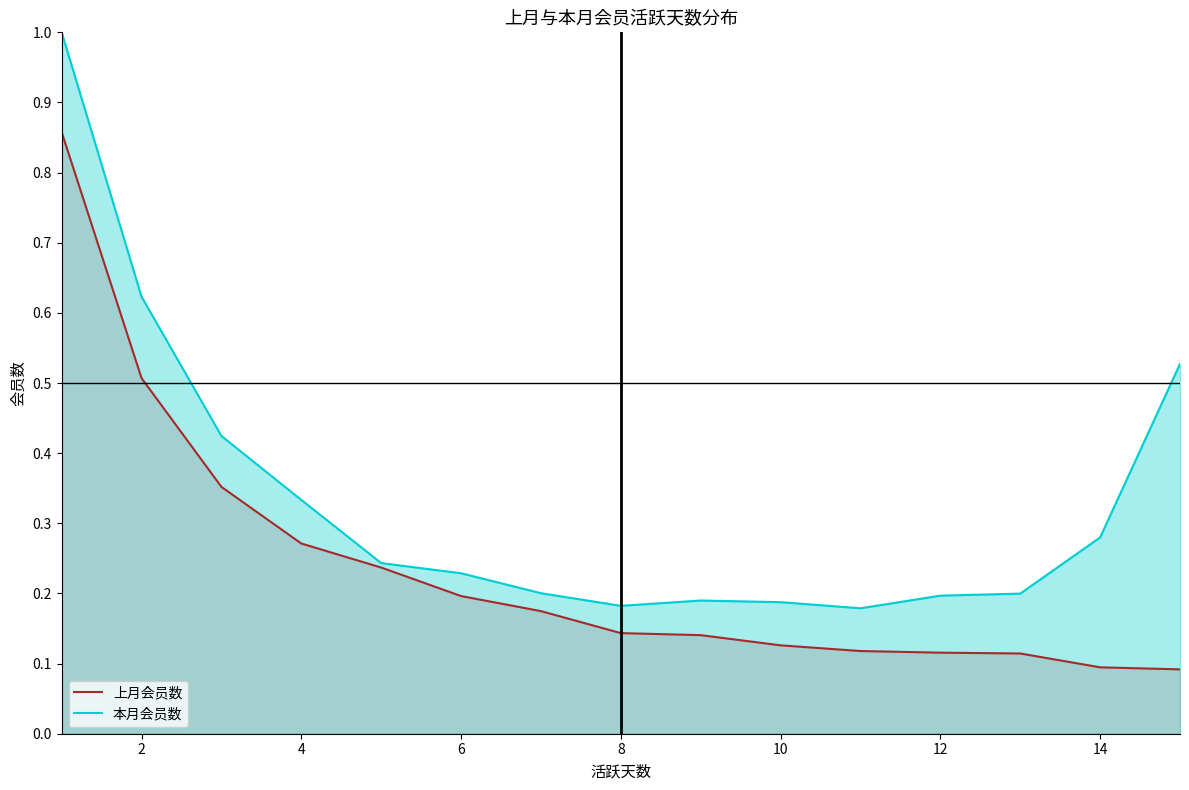

The 上月会员数 series shows 0.0 at 10. True or false?

False